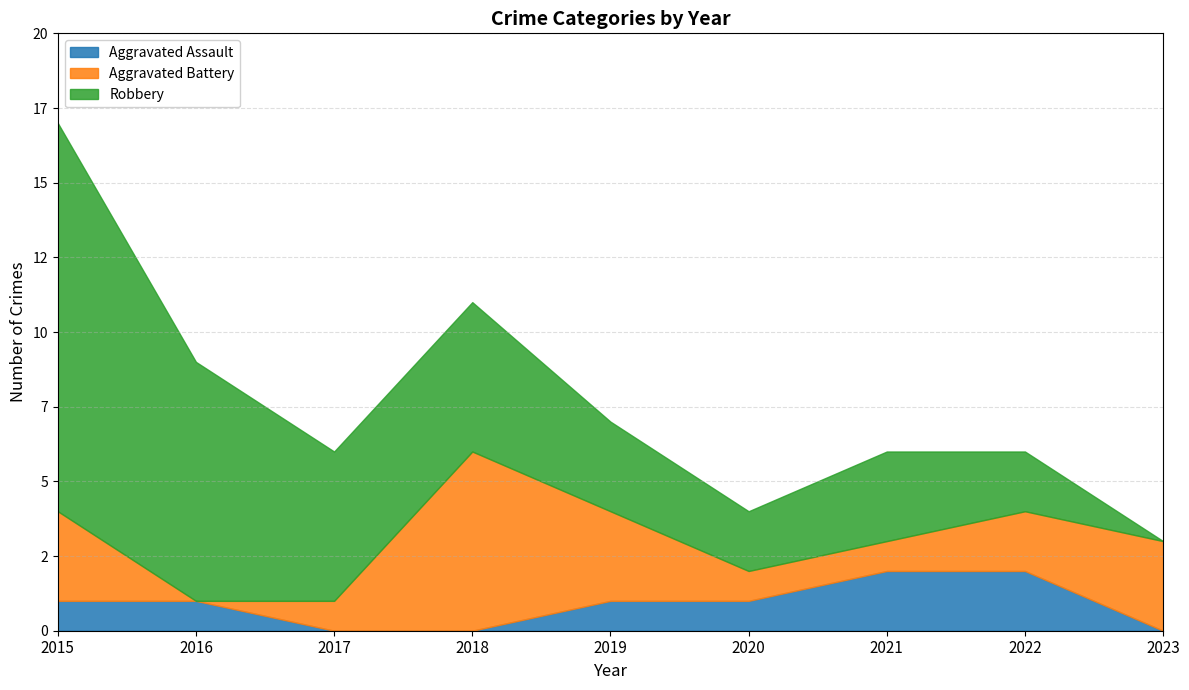

Between 2017 and 2023, which series saw the biggest shift?

Robbery